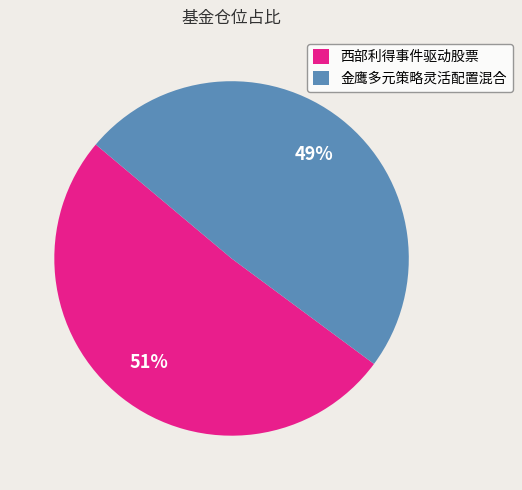

Is there any slice that represents more than half of the pie?

Yes